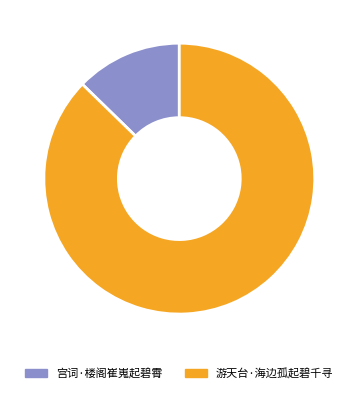

Is it true that 游天台·海边孤起碧千寻 is 87% of the pie?

True